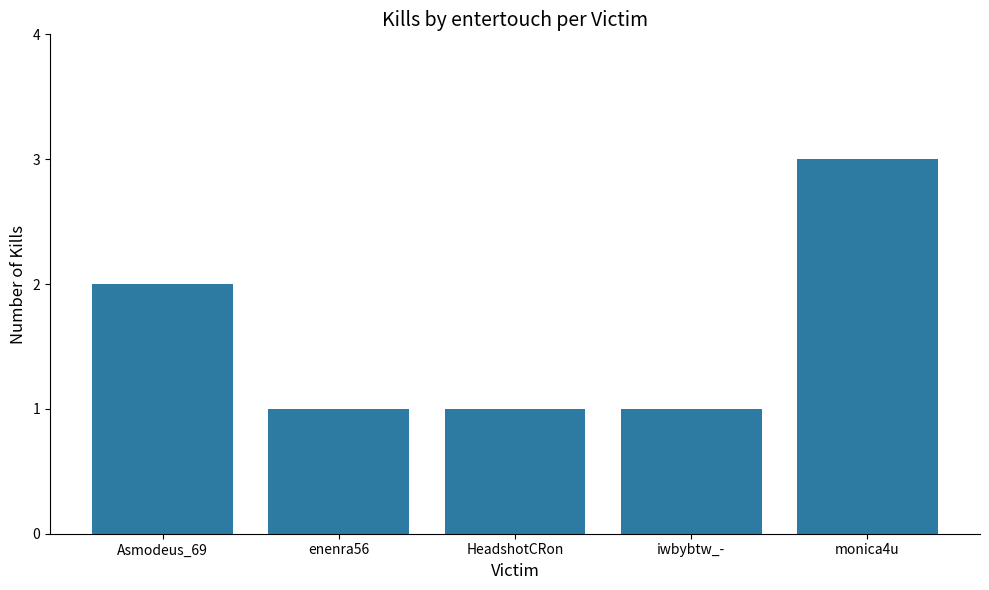

True or false: the data shows 1 at HeadshotCRon.

True